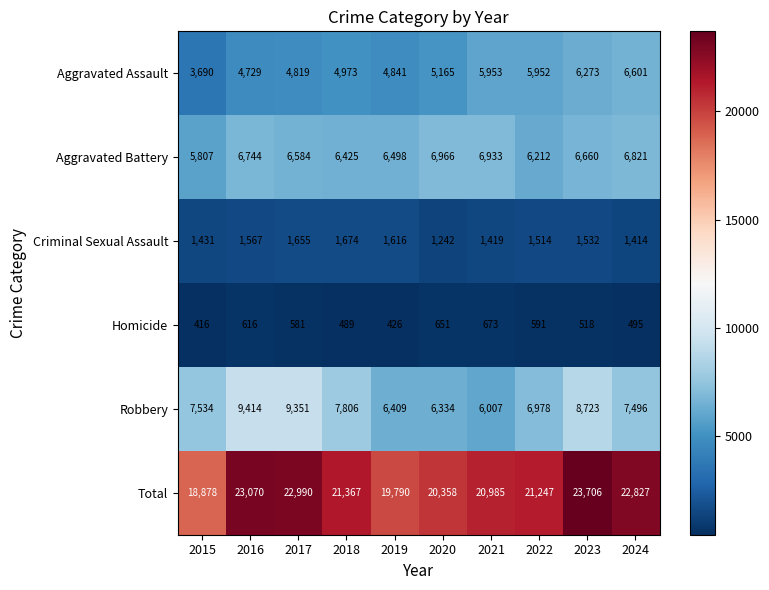

What is the difference between the second highest and second lowest values in the Robbery series?

3017